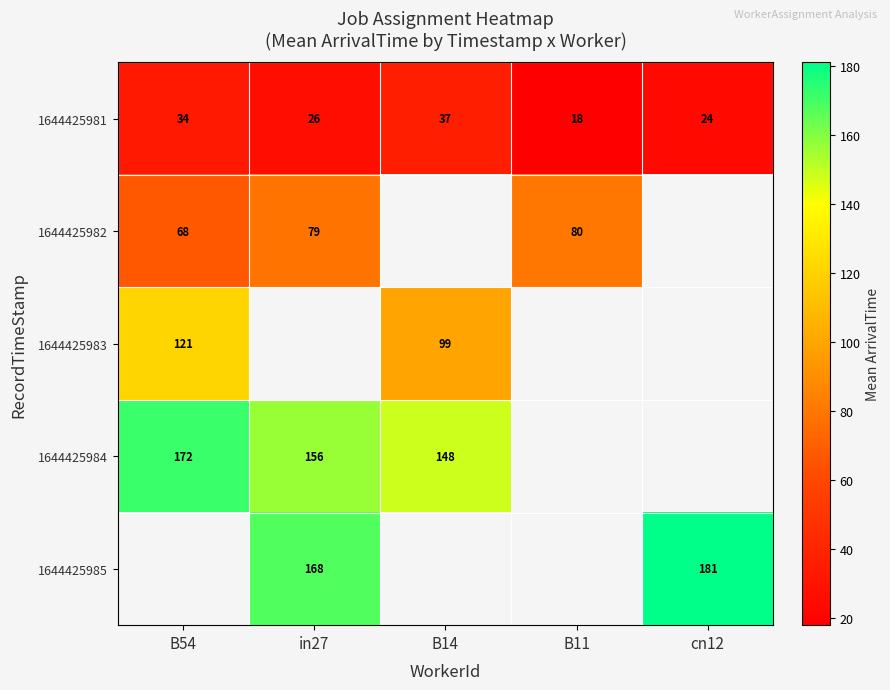

Is the value of 1644425985 at cn12 greater than the value of 1644425983 at B54?

Yes